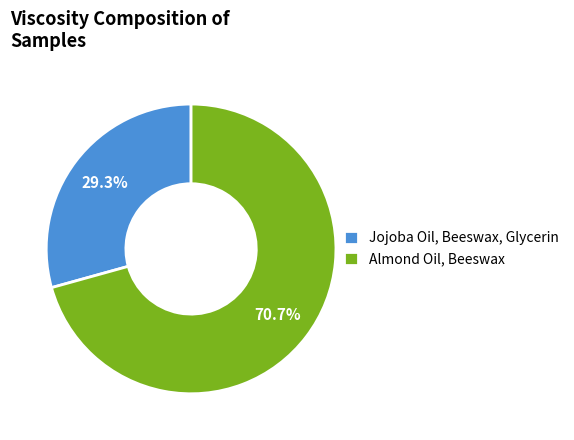

To the nearest percent, what portion does Jojoba Oil, Beeswax, Glycerin represent?

29%